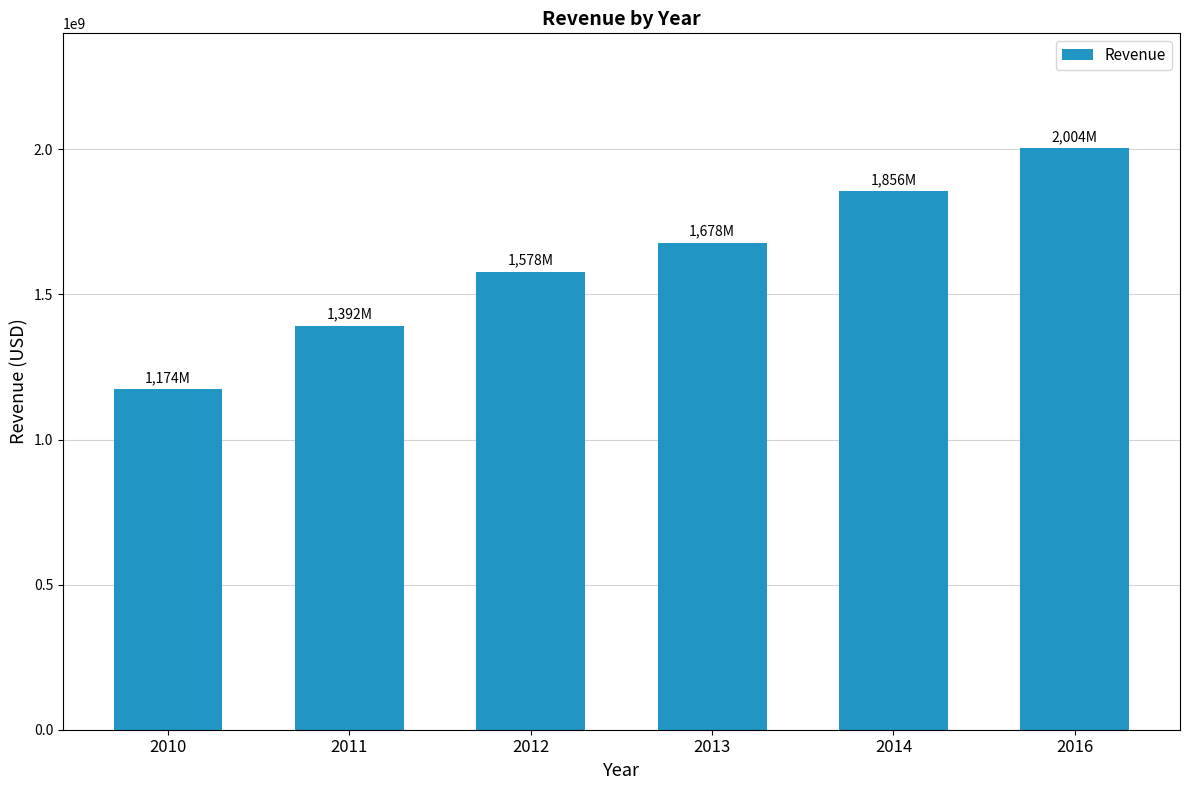

Rank the categories by value from lowest to highest.

2010, 2011, 2012, 2013, 2014, 2016